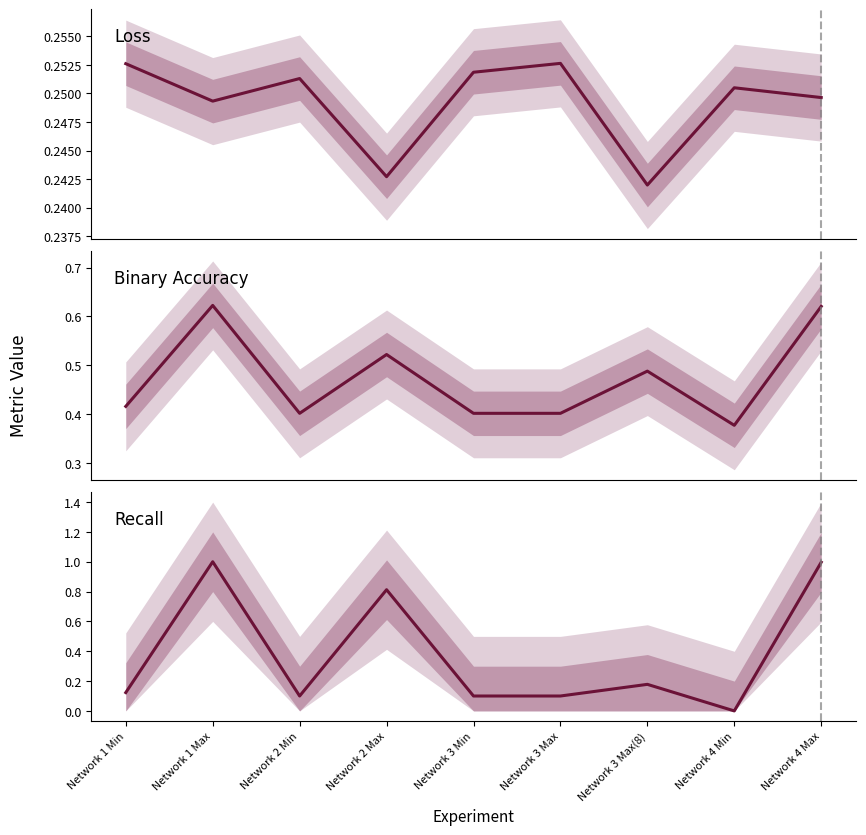

Rank the series by their maximum value, from lowest to highest.

loss, binary_accuracy, recall